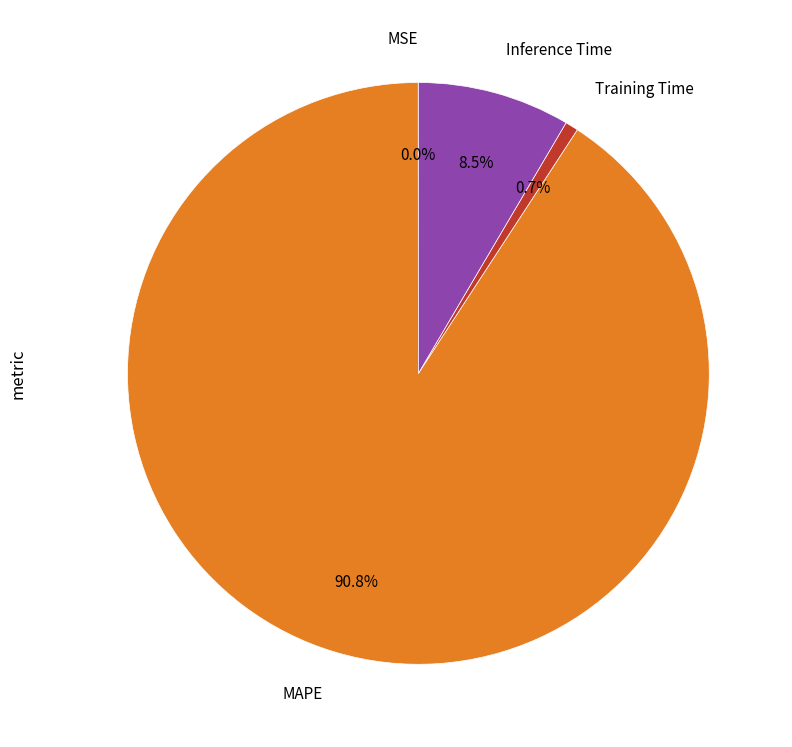

Does any single category account for the majority?

Yes